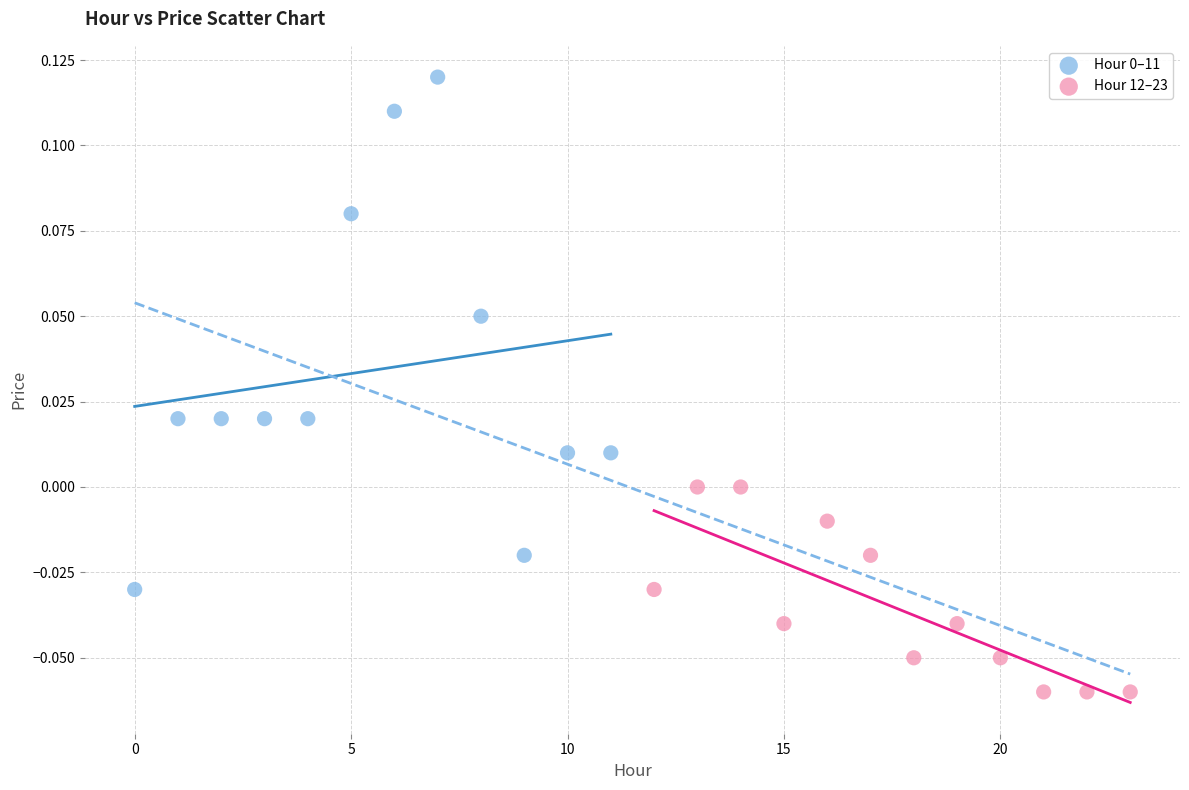

Which series reaches the minimum Y coordinate?

Hour 12–23